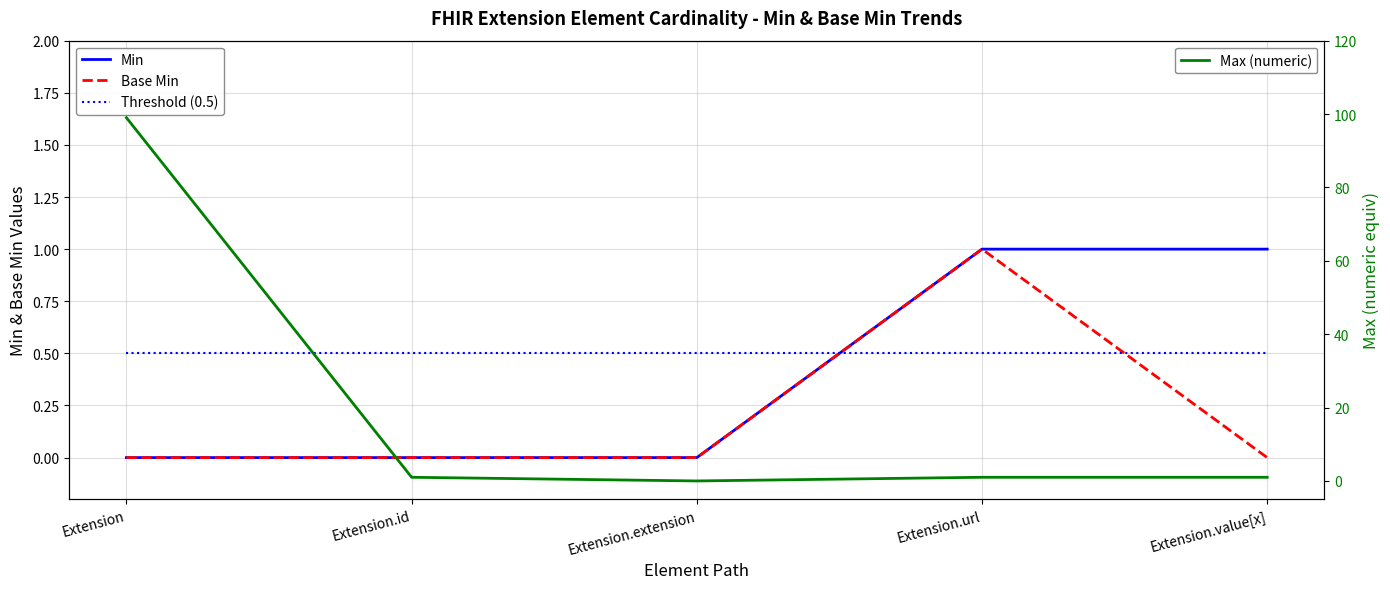

The Min series shows 1.4 at Extension.url. True or false?

False